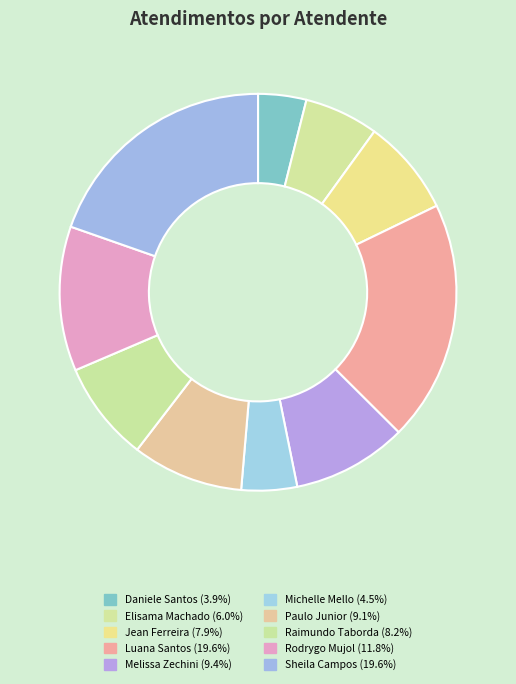

Which slice is the largest?

Luana Cristine Sa dos Santos